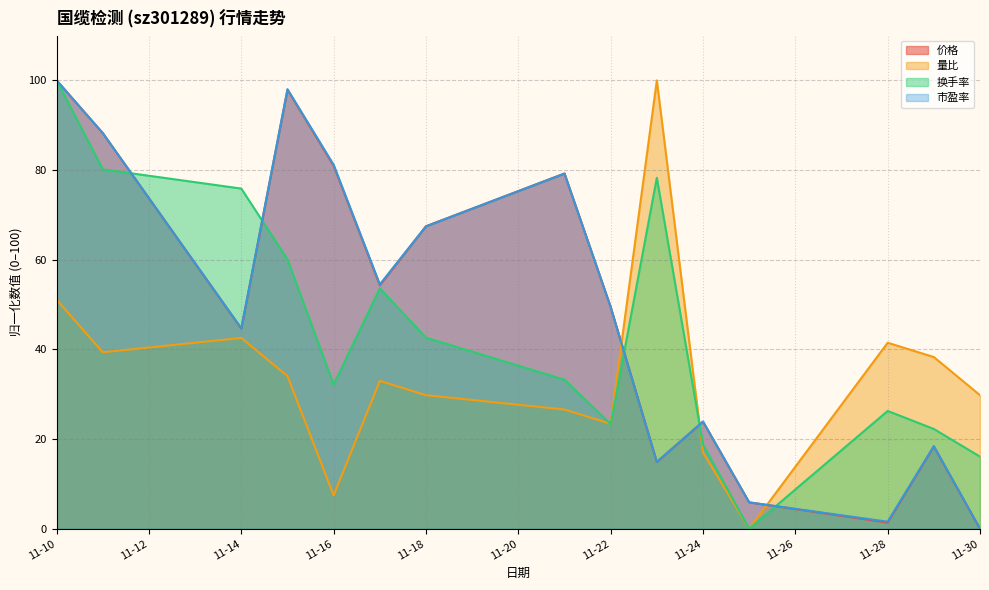

How many data points in 量比 are less than 32?

7